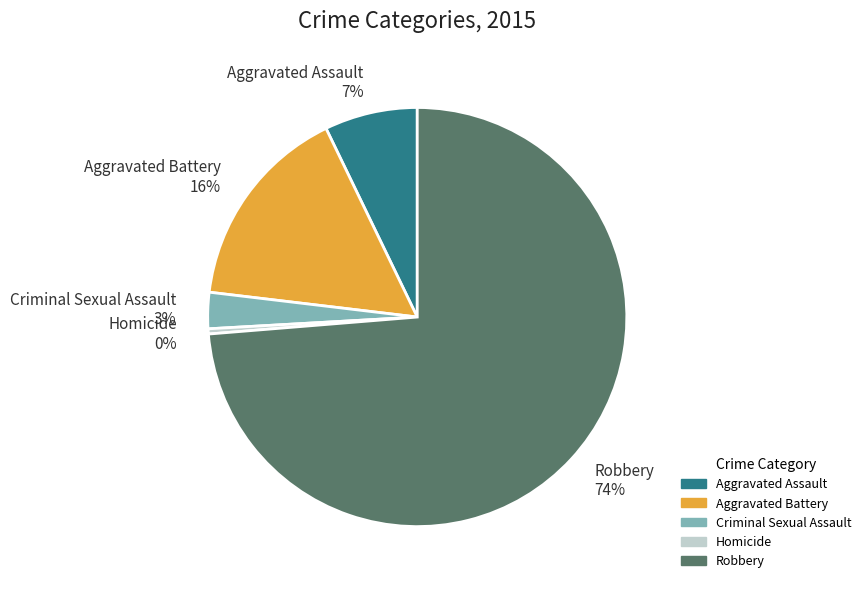

Is there a majority slice in this chart?

Yes